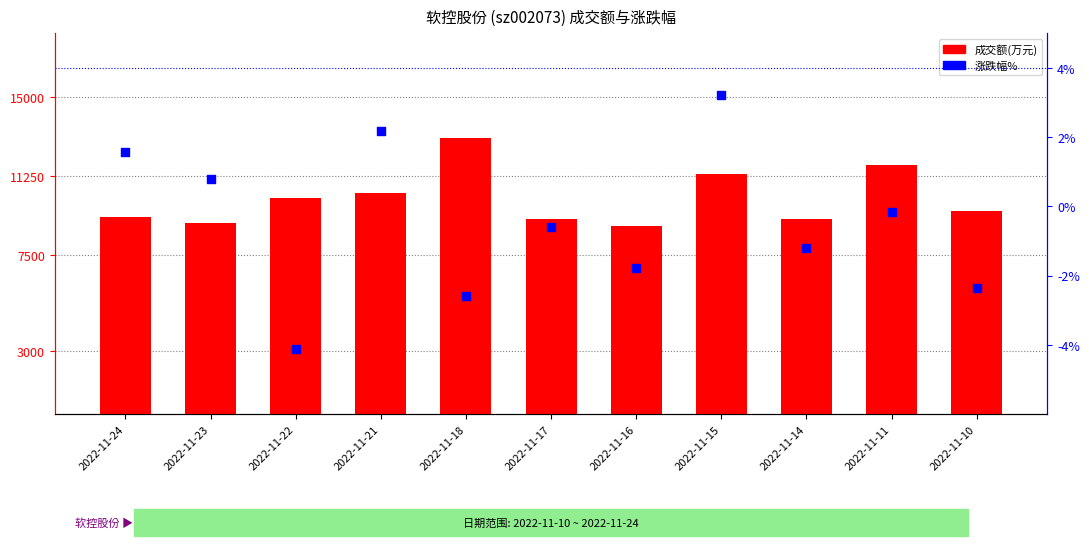

Is the value of 成交额(万元) at 2022-11-15 greater than the value of 涨跌幅% at 2022-11-10?

Yes